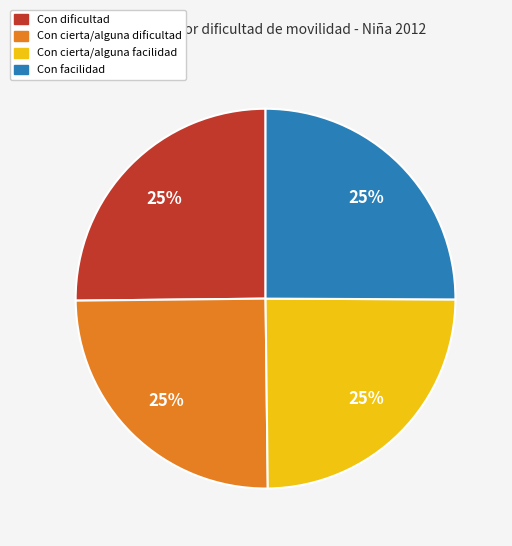

Is there a majority slice in this chart?

No